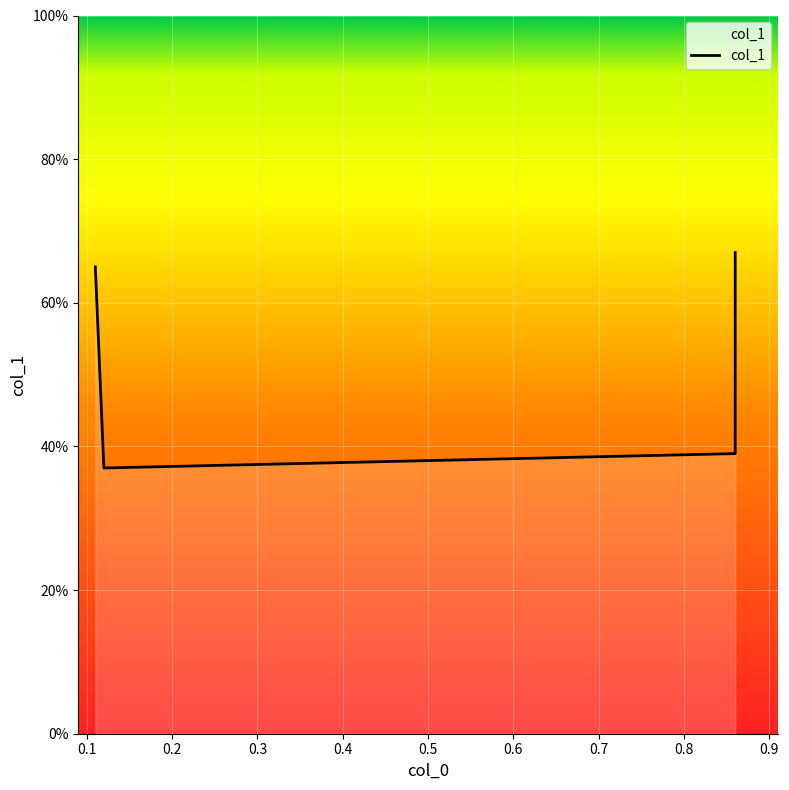

Count the number of data series in this chart.

1